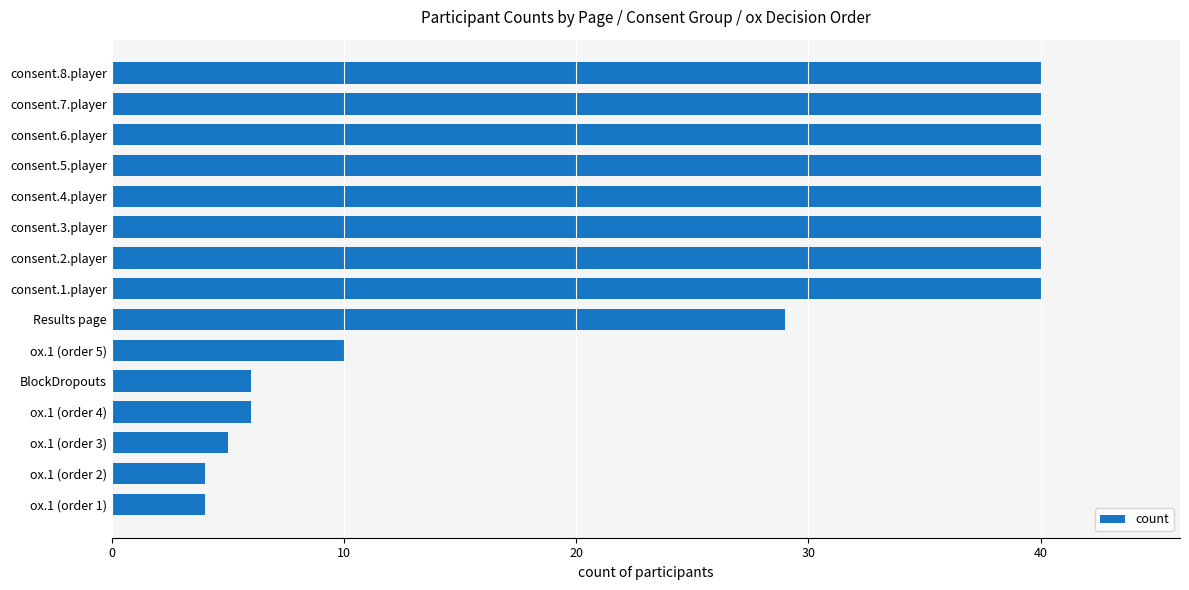

Approximately how many times larger is the value at consent.7.player compared to consent.2.player?

1.0